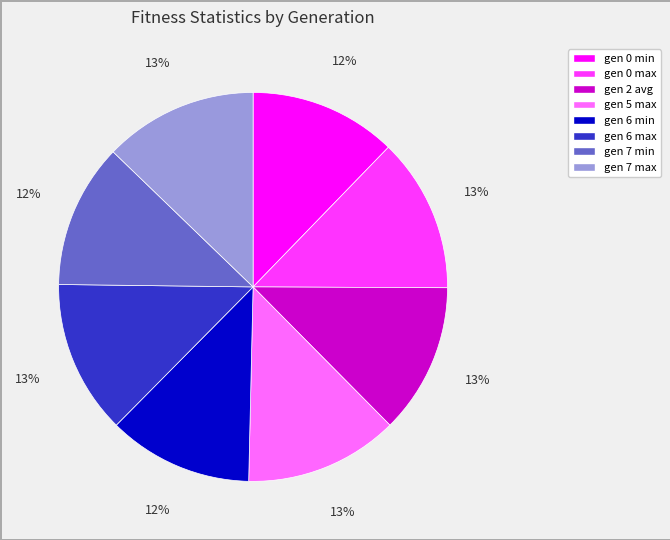

Approximately how many times larger is the value at gen 0 min compared to gen 6 min?

1.0